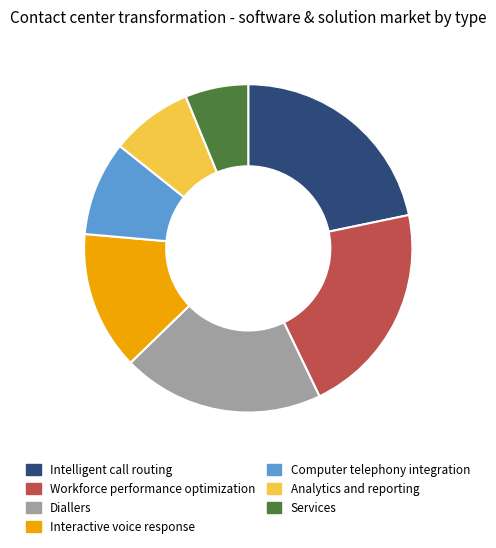

Which has a higher value, Analytics and reporting or Computer telephony integration?

Computer telephony integration